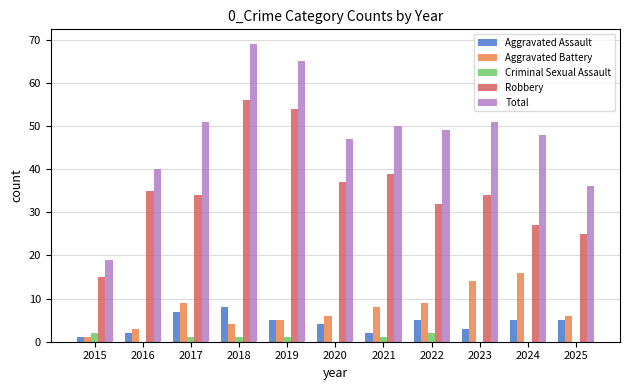

At which category is the sum across all series the highest?

2018